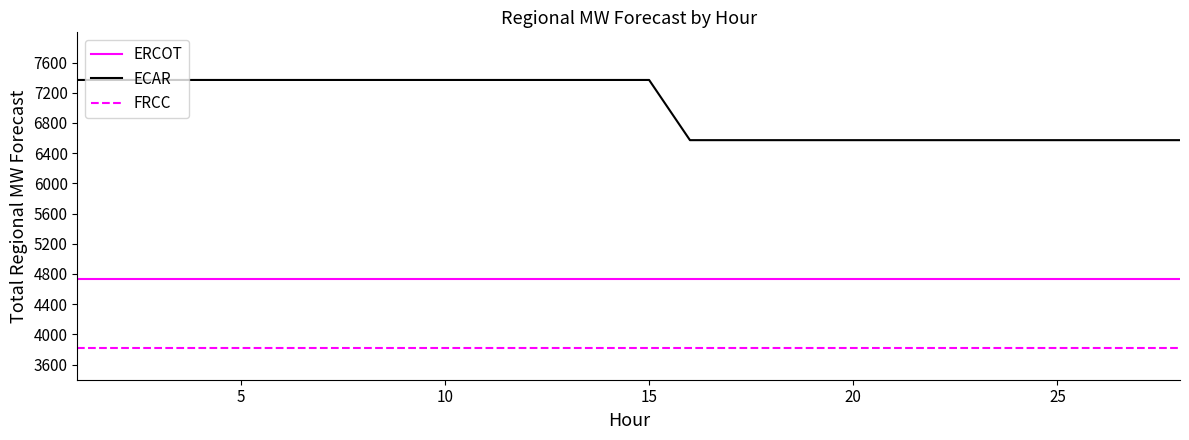

List the series in order of their peak value, highest first.

ECAR, ERCOT, FRCC